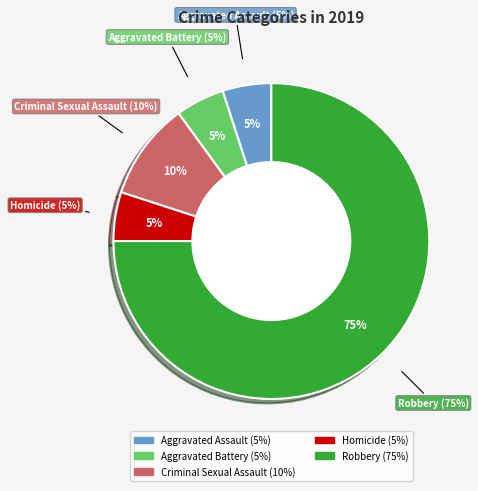

The Robbery slice represents 75% of the pie. True or false?

True